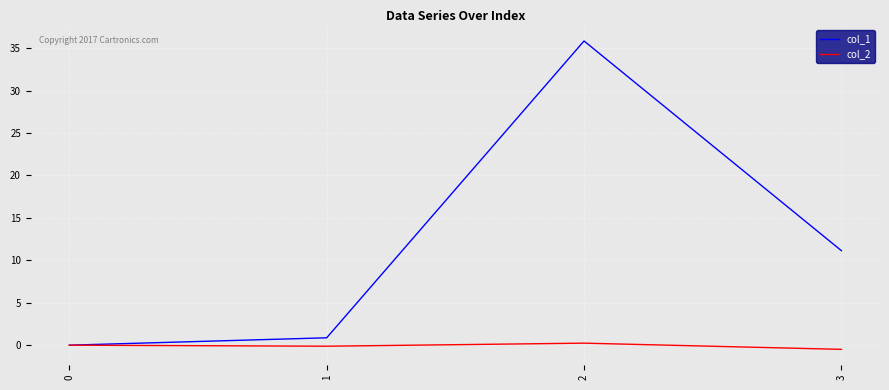

True or false: col_2 has more than 1 points higher than both neighbors.

False